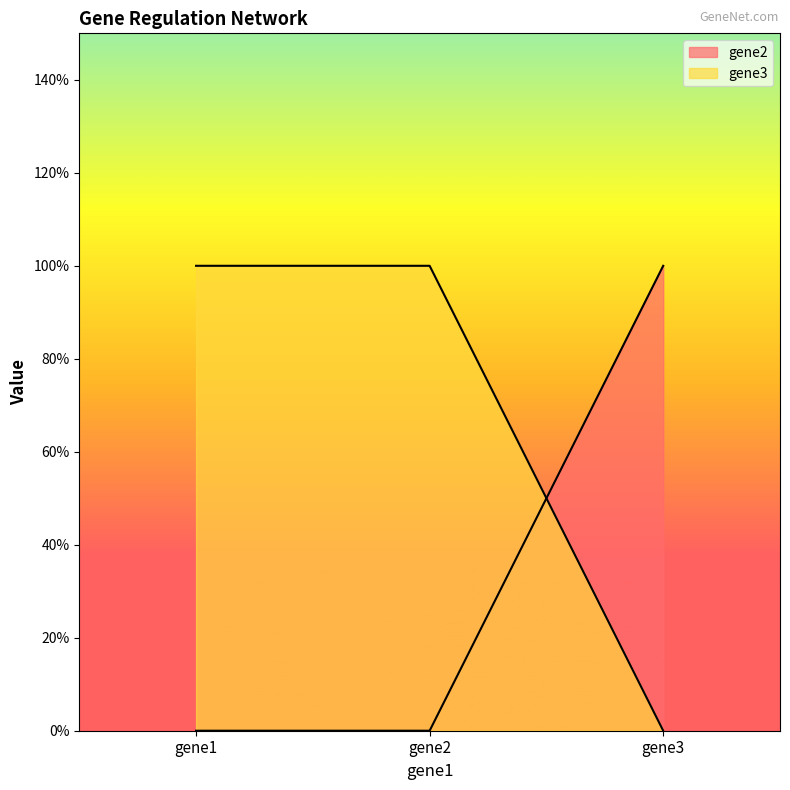

What are all the series names shown in the legend?

gene2, gene3